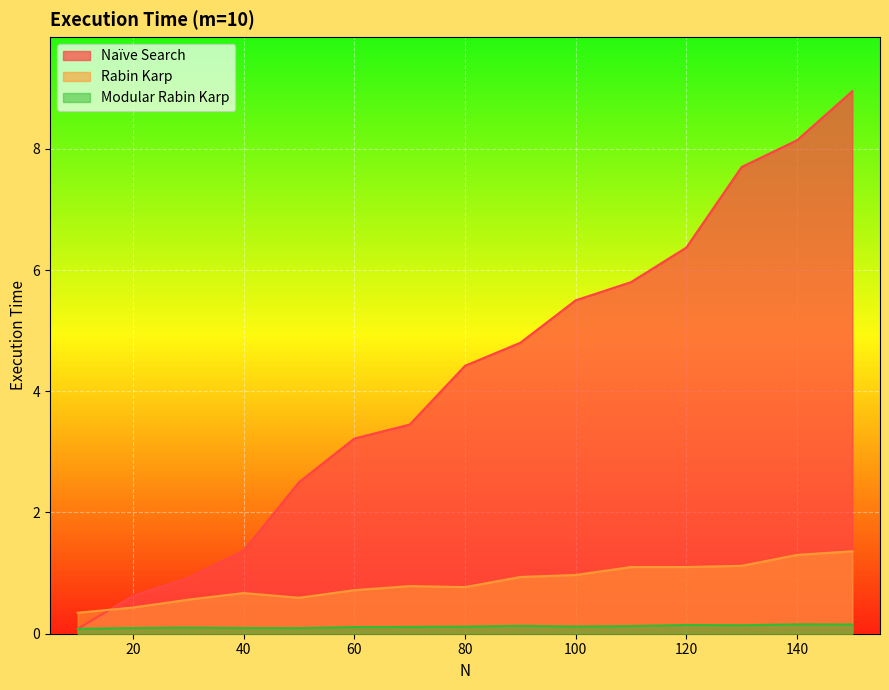

Which category has the lowest value in the Rabin Karp series?

10